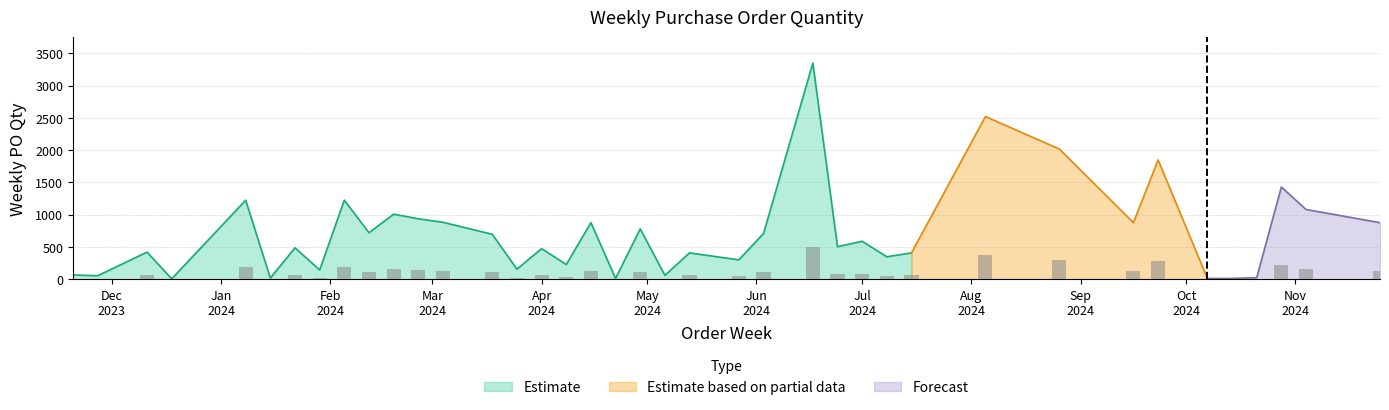

How many values are below 75?

19